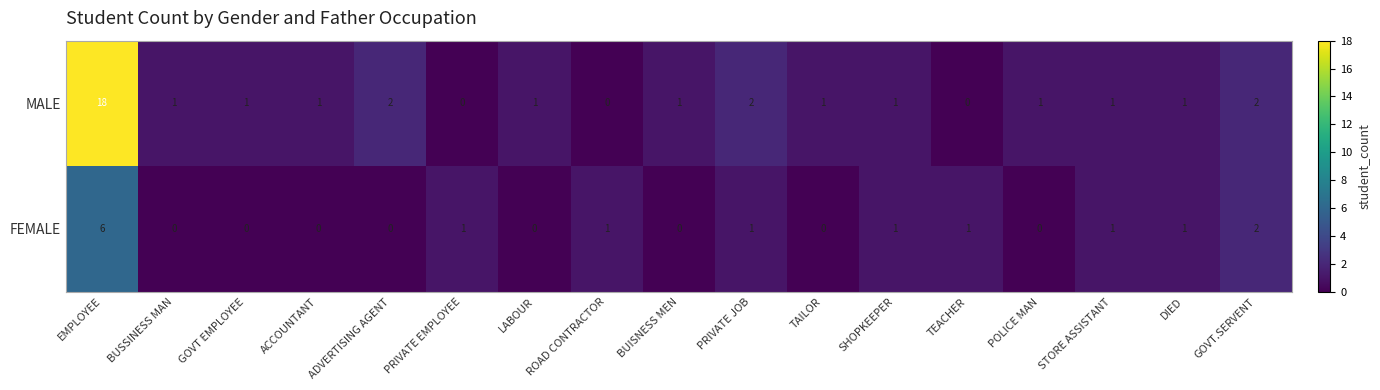

Which series changed the most between PRIVATE JOB and TEACHER?

MALE